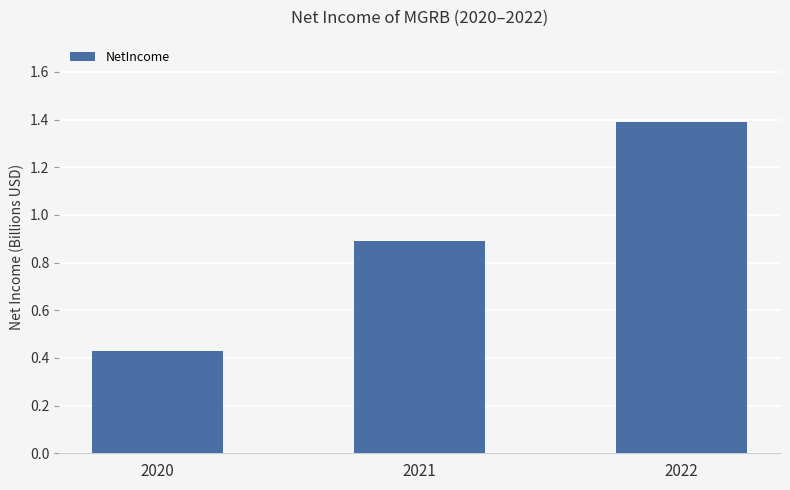

What is the average value?

0.9